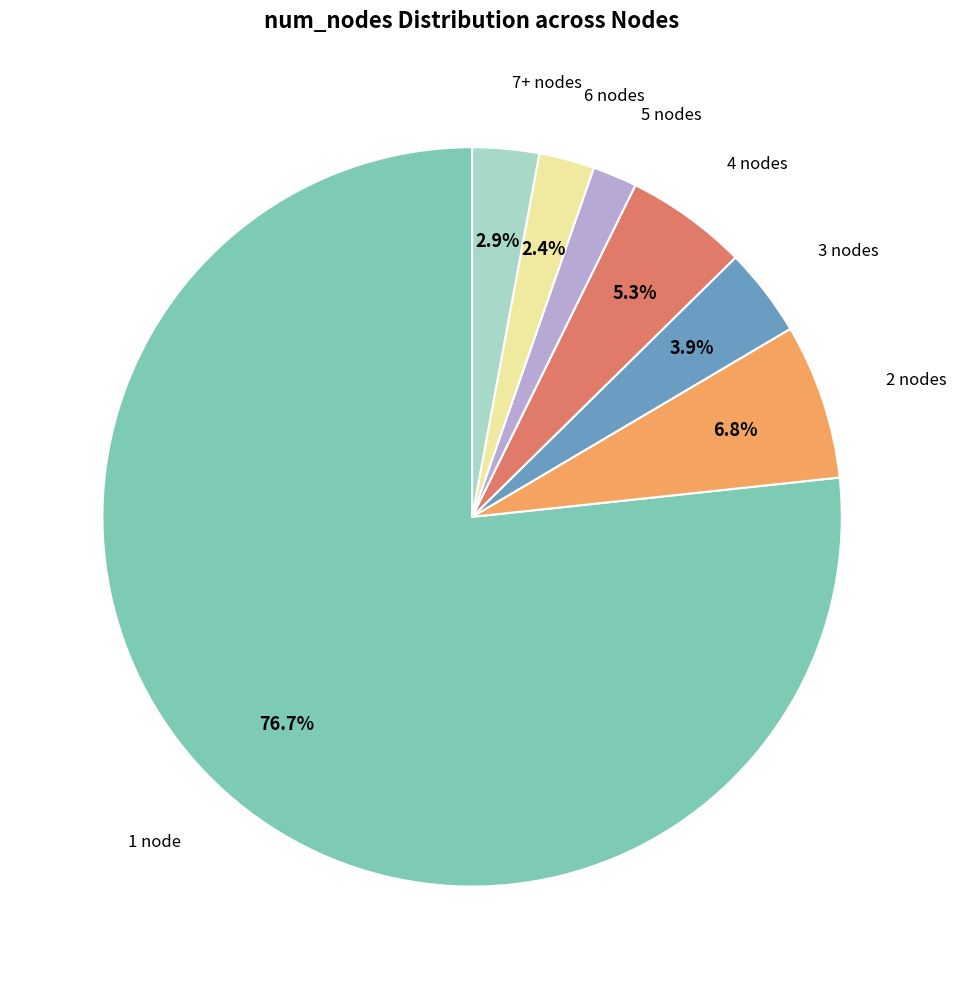

Does any single category account for the majority?

Yes